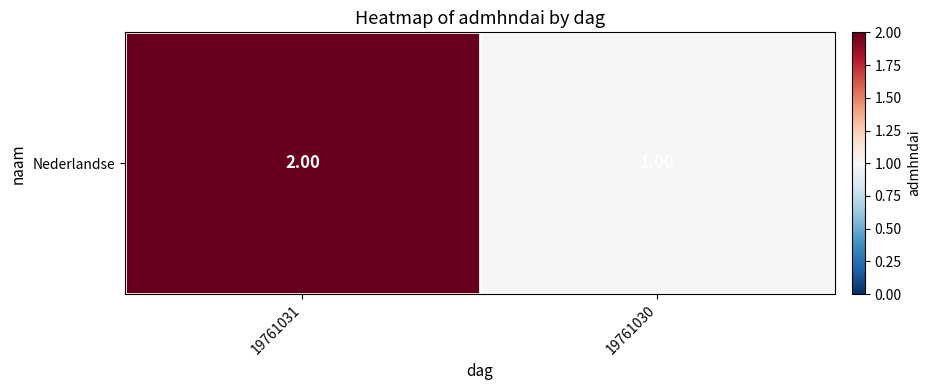

Rank the categories by value from highest to lowest.

19761031, 19761030